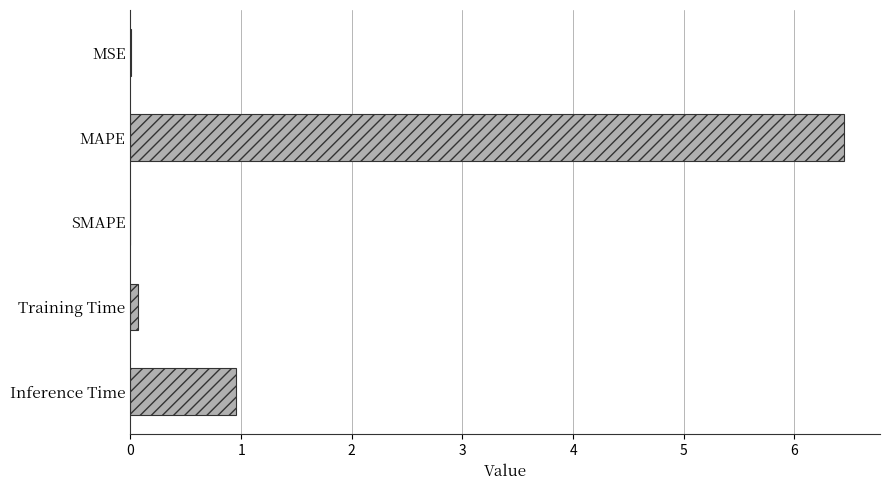

True or false: the data shows -4.3 at SMAPE.

False